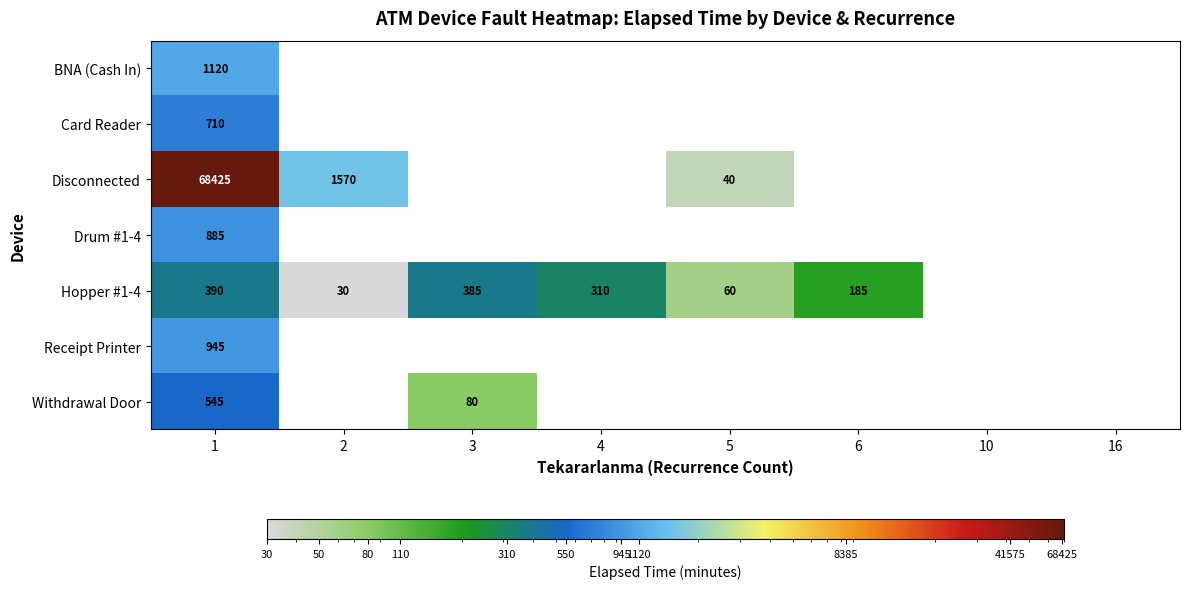

At how many categories does at least one series exceed 46770?

1